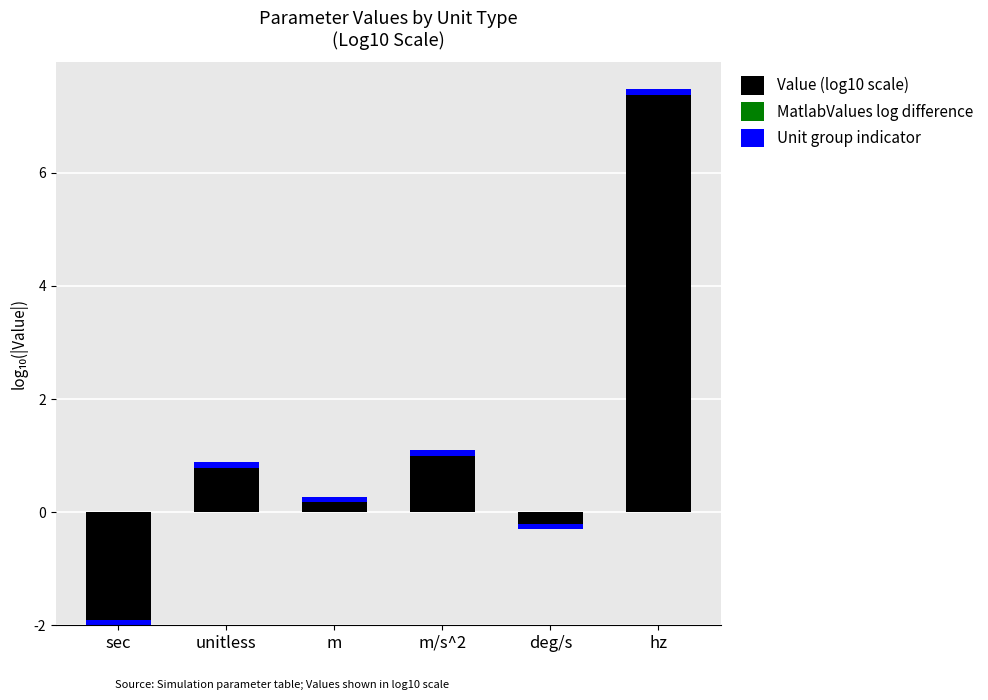

Which label corresponds to the largest value in the chart?

hz